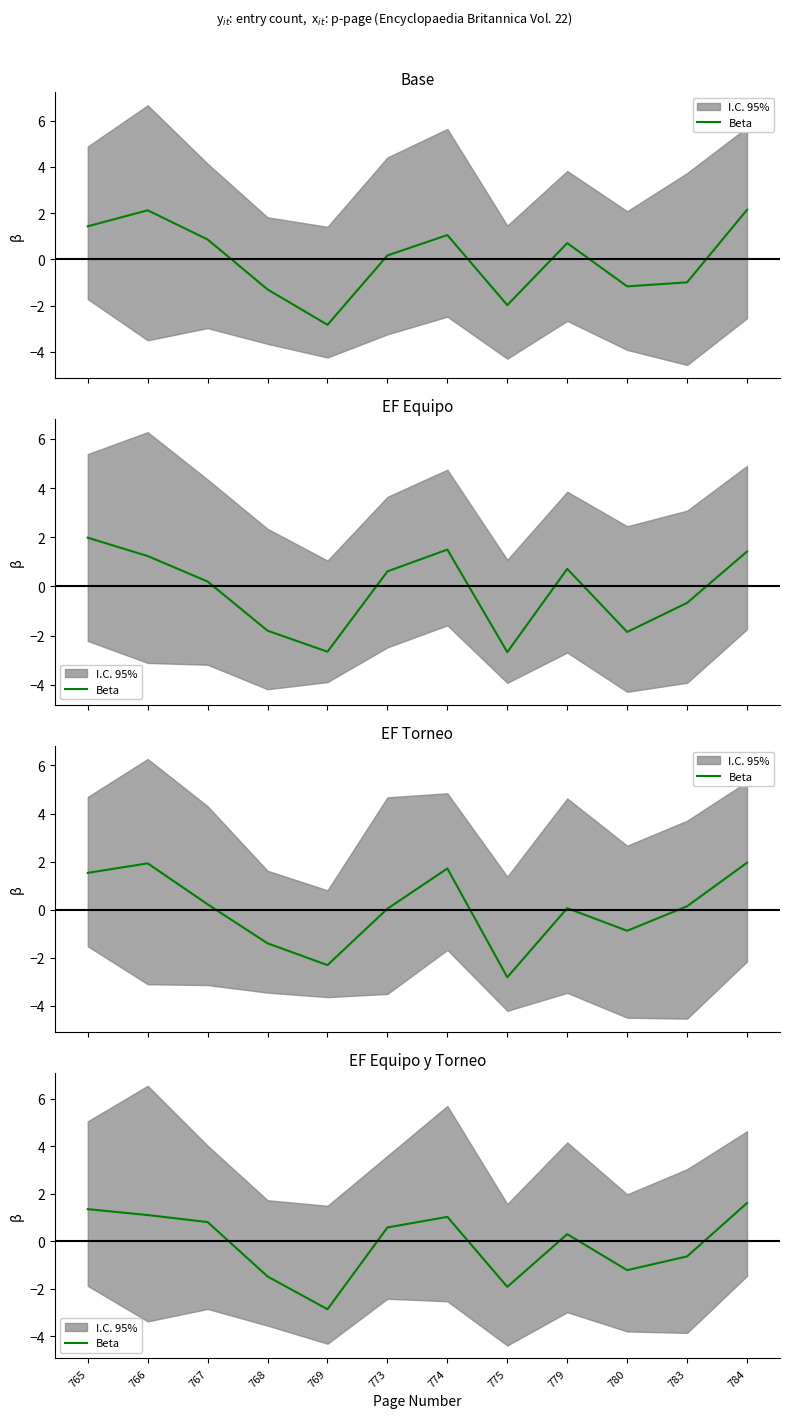

How many points are lower than both their immediate neighbors (excluding endpoints)?

3